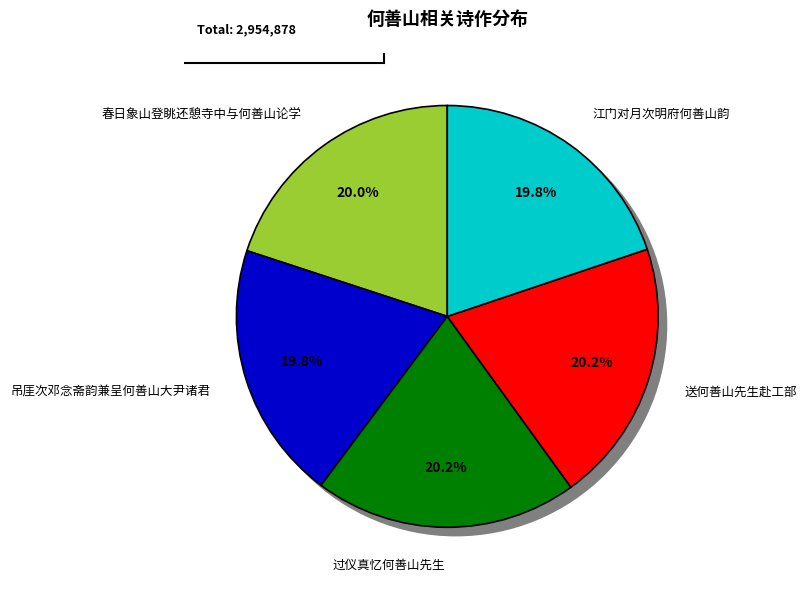

To the nearest percent, what percentage of the pie is 过仪真忆何善山先生?

20%